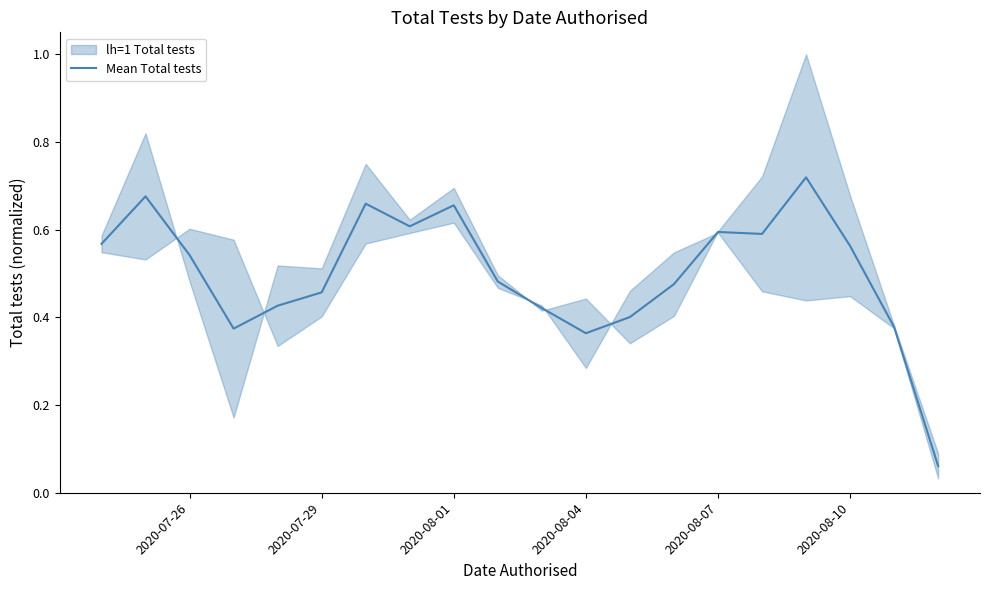

What is the smallest value displayed?

0.1